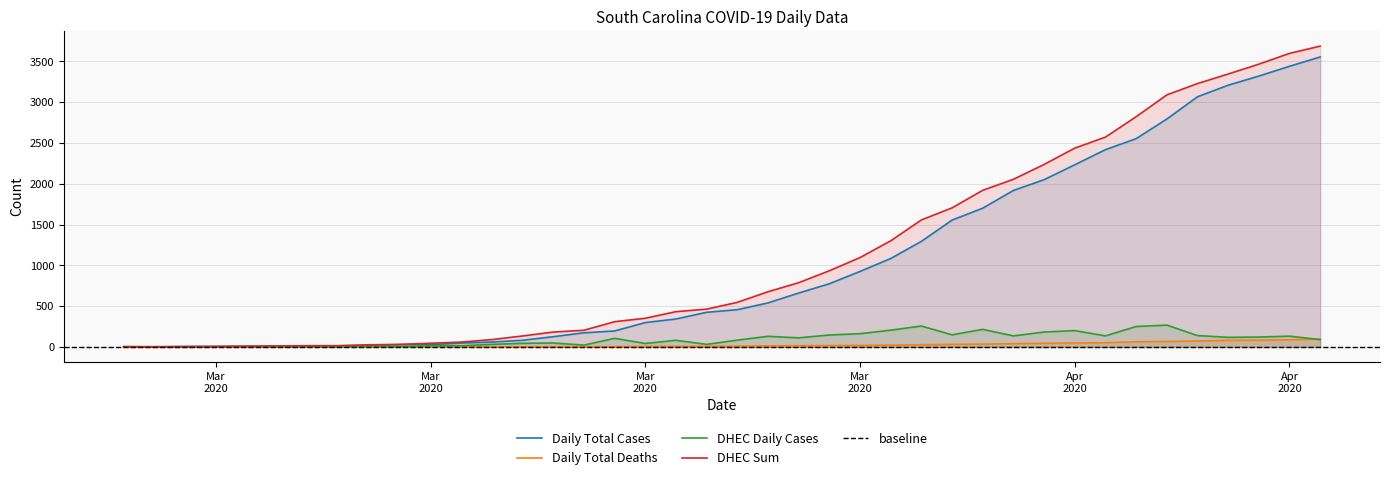

List the labels in order of DHEC Daily Cases value, smallest first.

2020-03-07, 2020-03-08, 2020-03-13, 2020-03-09, 2020-03-06, 2020-03-11, 2020-03-12, 2020-03-10, 2020-03-15, 2020-03-14, 2020-03-16, 2020-03-17, 2020-03-21, 2020-03-18, 2020-03-25, 2020-03-23, 2020-03-19, 2020-03-20, 2020-03-24, 2020-03-26, 2020-04-14, 2020-03-22, 2020-03-28, 2020-04-11, 2020-04-12, 2020-03-27, 2020-04-13, 2020-04-04, 2020-04-07, 2020-04-10, 2020-03-29, 2020-04-02, 2020-03-30, 2020-04-05, 2020-04-06, 2020-03-31, 2020-04-03, 2020-04-08, 2020-04-01, 2020-04-09